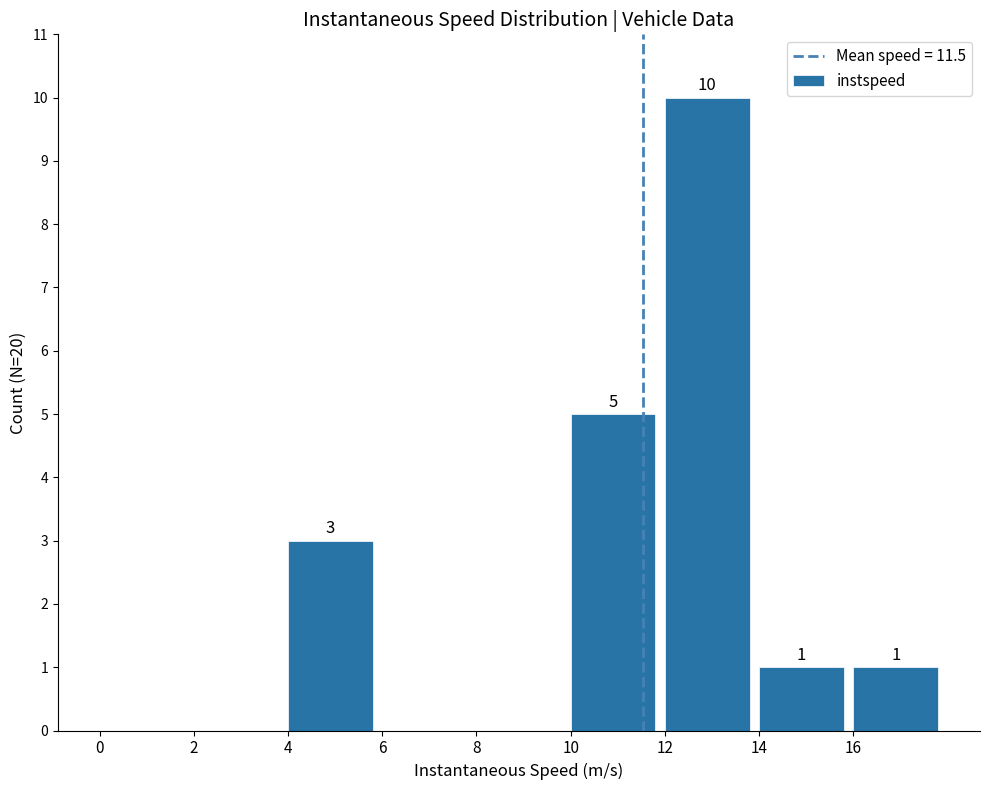

Where is the data nearest to the value 5?

10